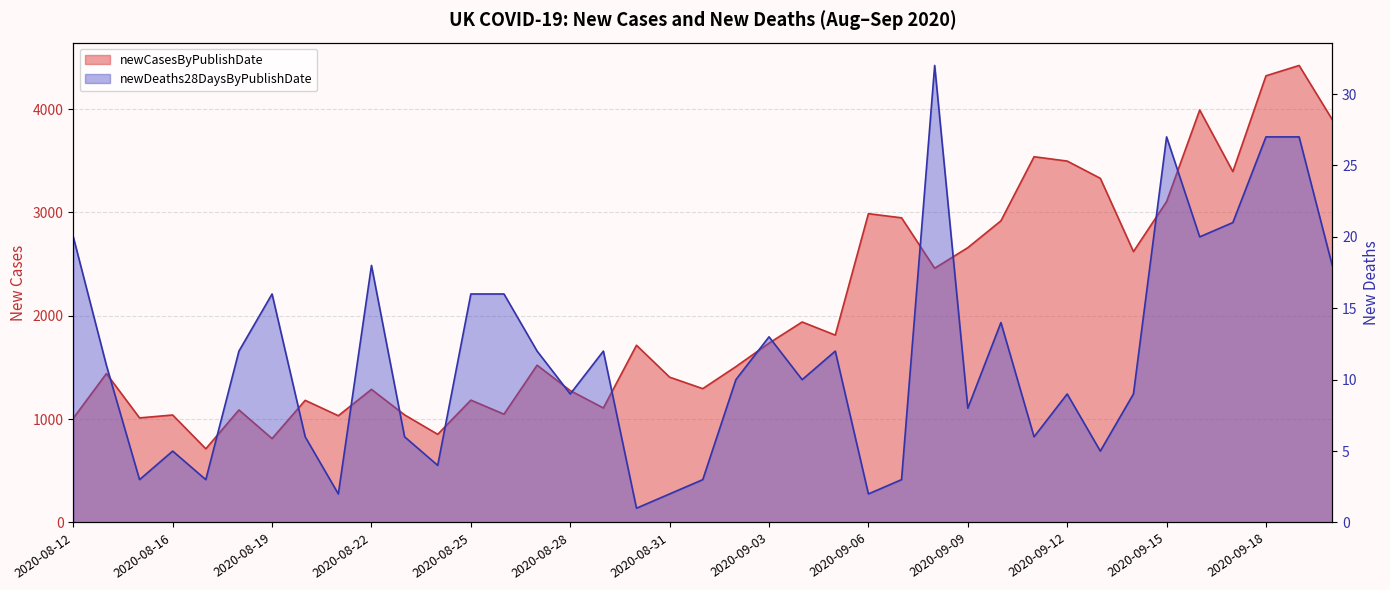

True or false: newDeaths28DaysByPublishDate and newCasesByPublishDate cross at least once.

False